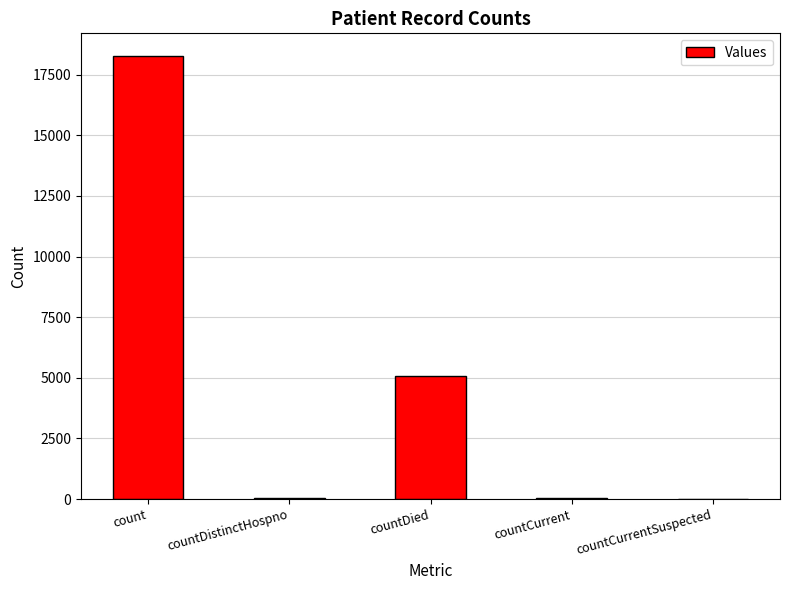

Which has a higher value, countDistinctHospno or countDied?

countDied